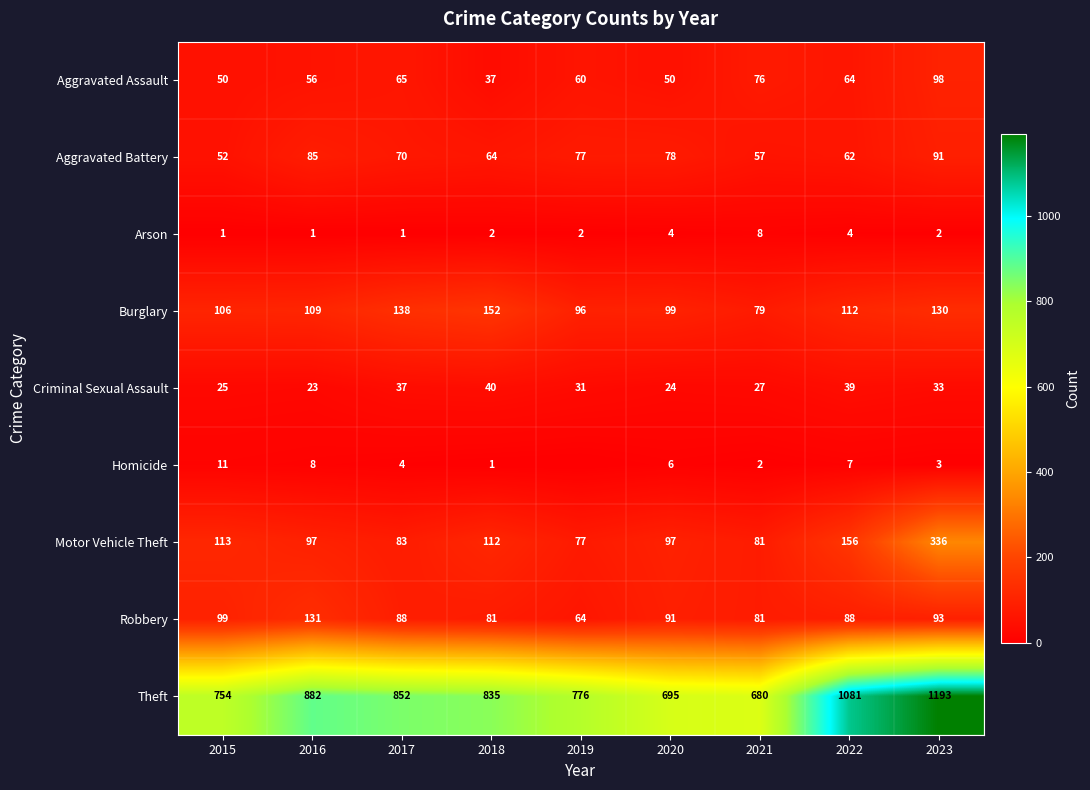

What is the difference between the Homicide values at 2018 and 2016?

7